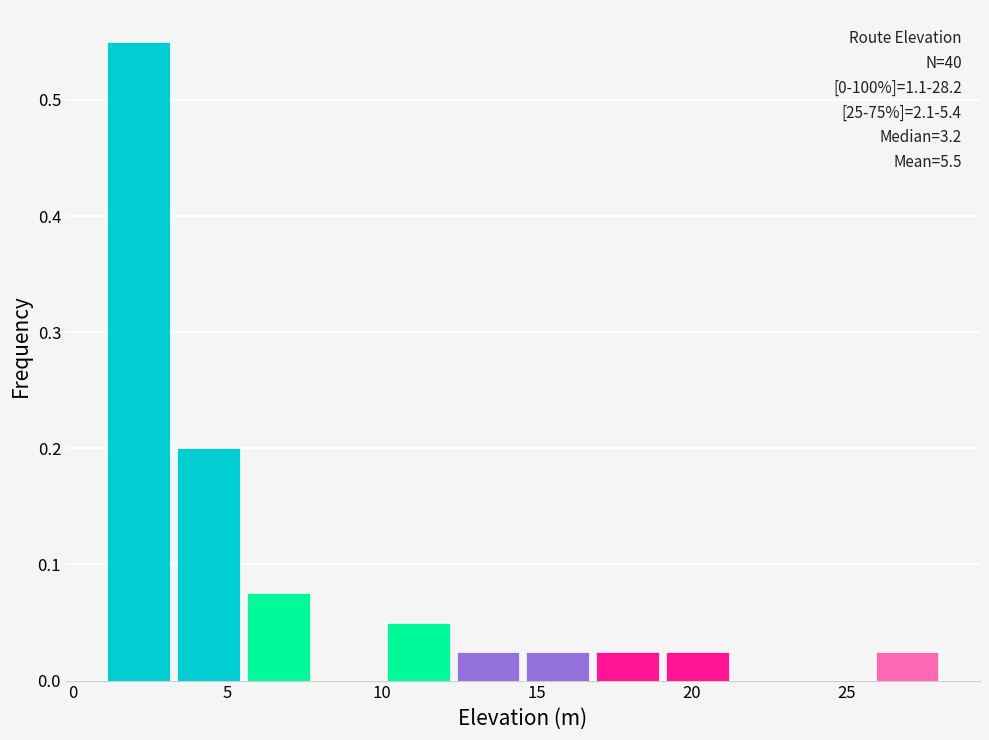

Which range on the x-axis has the tallest bar?

1.0 to 3.5